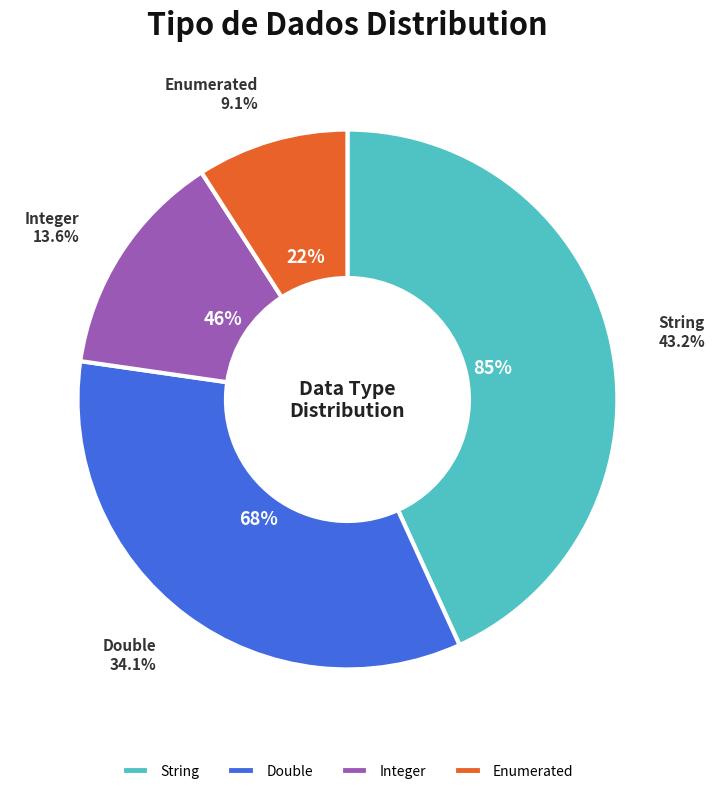

Combined, do Enumerated and String account for over 50%?

Yes